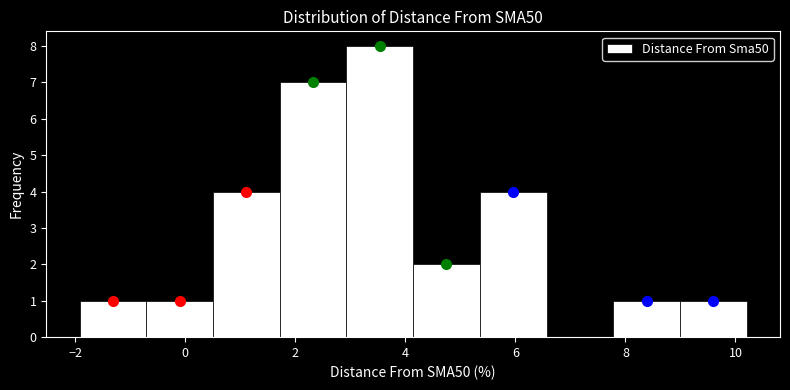

Reading left to right, list every bar in this chart as the range it spans on the x-axis followed by its height. Neither the bar edges nor the heights are printed on the chart, so give them approximately, as read against the axes.

-2.0 to -0.8: 1
-0.8 to 0.6: 1
0.6 to 1.8: 4
1.8 to 3.0: 7
3.0 to 4.2: 8
4.2 to 5.4: 2
5.4 to 6.6: 4
6.6 to 7.8: 0
7.8 to 9.0: 1
9.0 to 10.2: 1